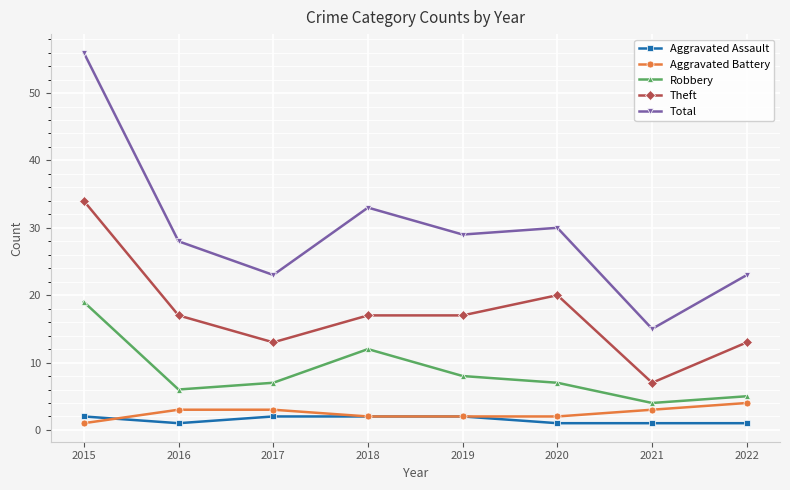

List the series in order of their peak value, lowest first.

Aggravated Assault, Aggravated Battery, Robbery, Theft, Total